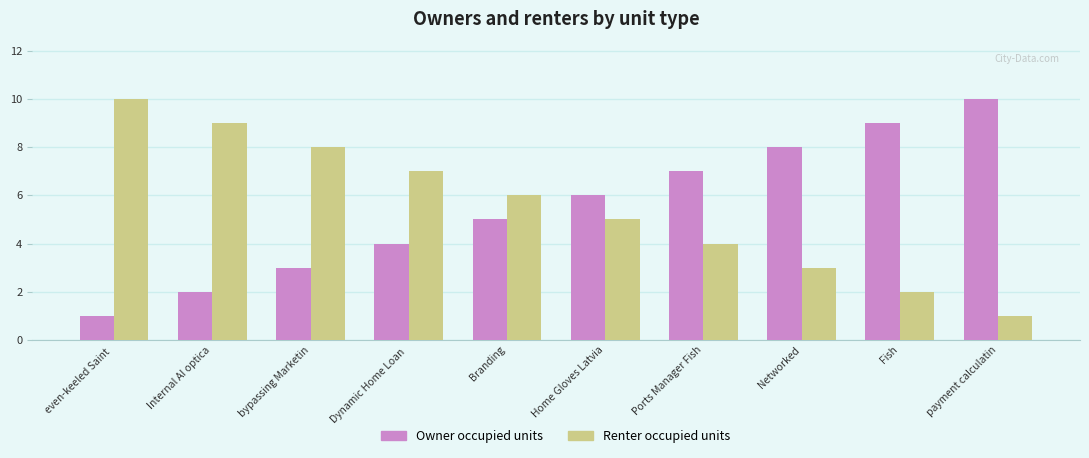

The Owner occupied units series shows 14 at Networked. True or false?

False